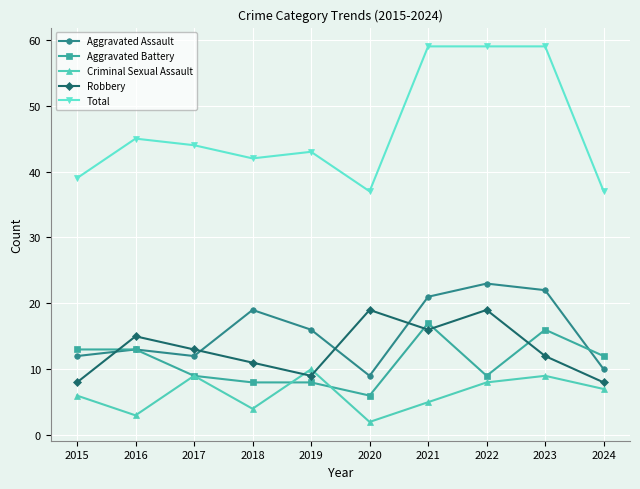

What are all the series names shown in the legend?

Aggravated Assault, Aggravated Battery, Criminal Sexual Assault, Robbery, Total